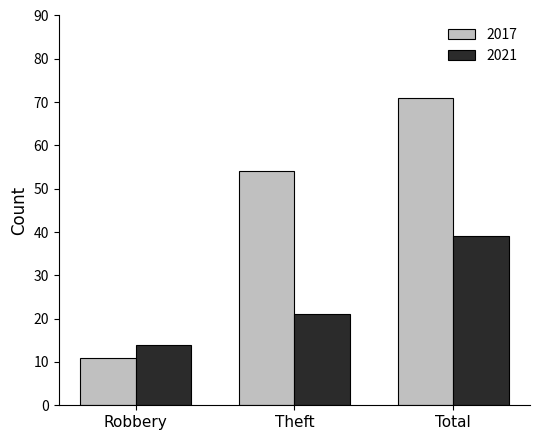

How many bars are there in total?

6